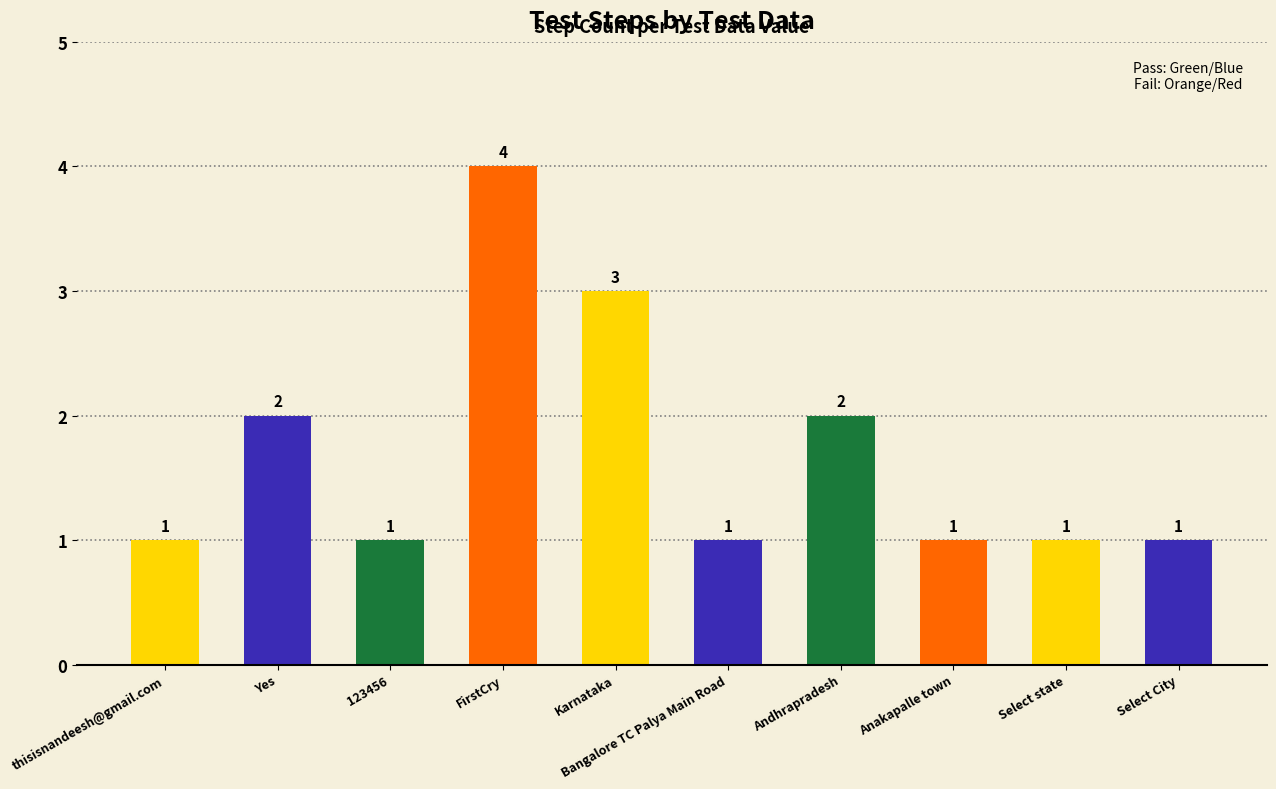

Which has a higher value, Karnataka or 123456?

Karnataka